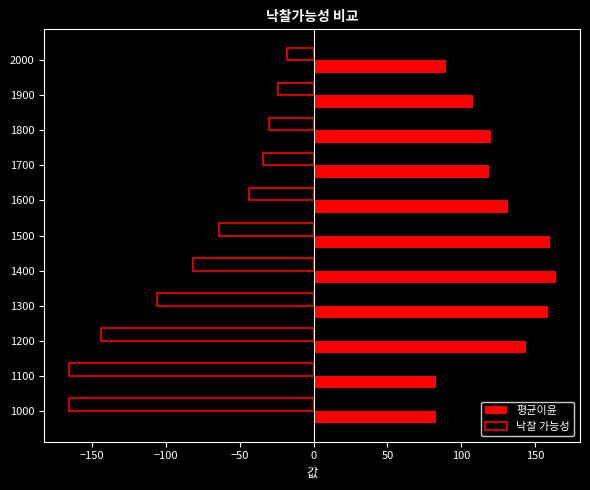

What are all the series names shown in the legend?

평균이윤, 낙찰 가능성